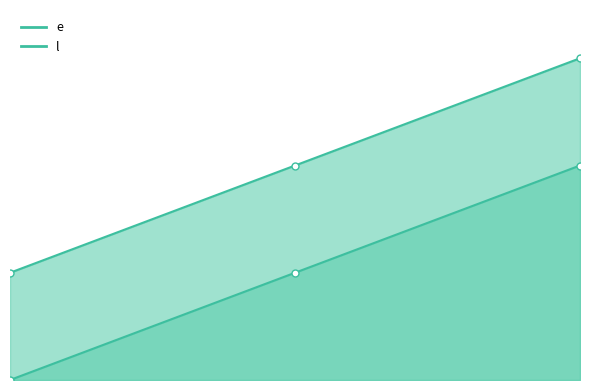

Reading right to left, what are all the values shown in this chart?

e: 3=30	2=15	1=0
l: 3=45	2=30	1=15